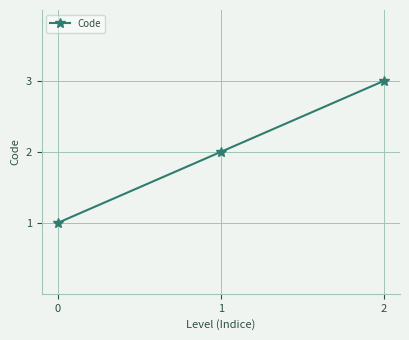

Rank the categories by value from highest to lowest.

2, 1, 0